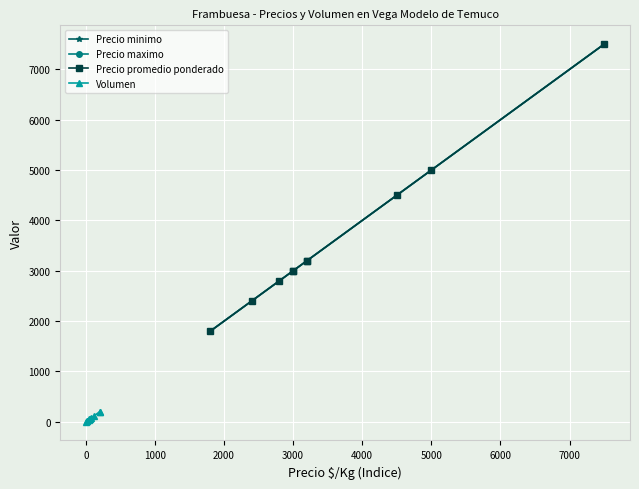

At how many categories does at least one series exceed 1107?

10